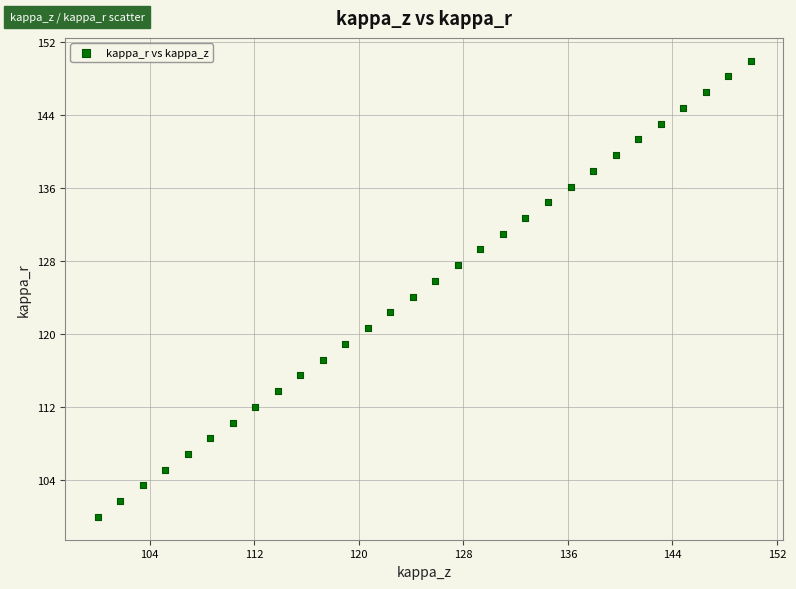

What is the range of Y values (max minus min)?

50.0